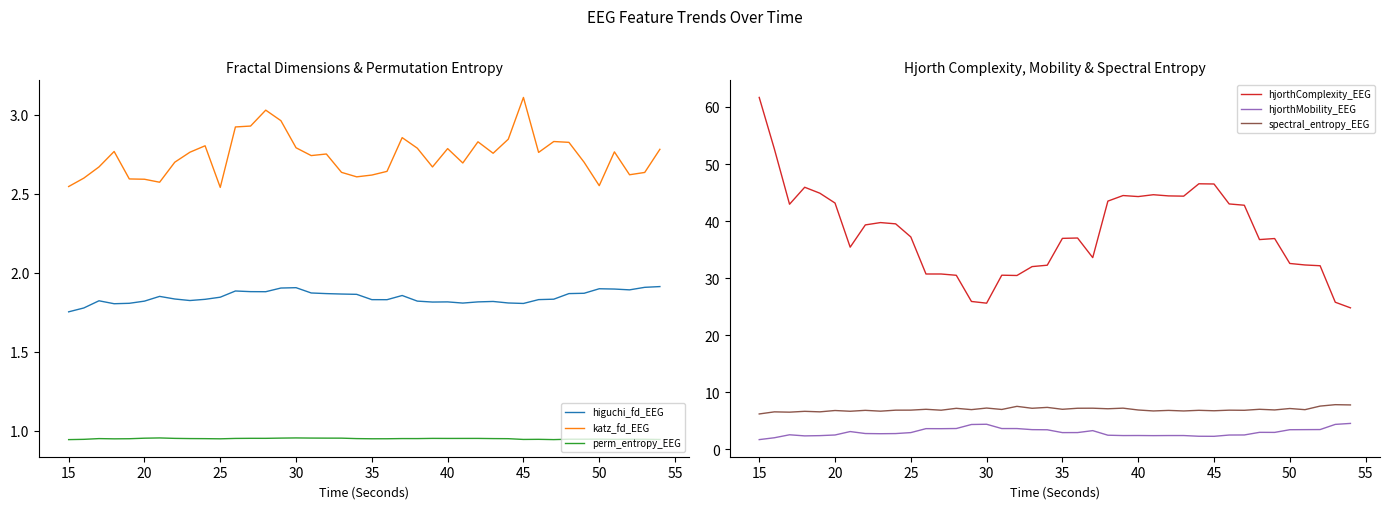

What is the highest value of the hjorthMobility_EEG series?

4.6